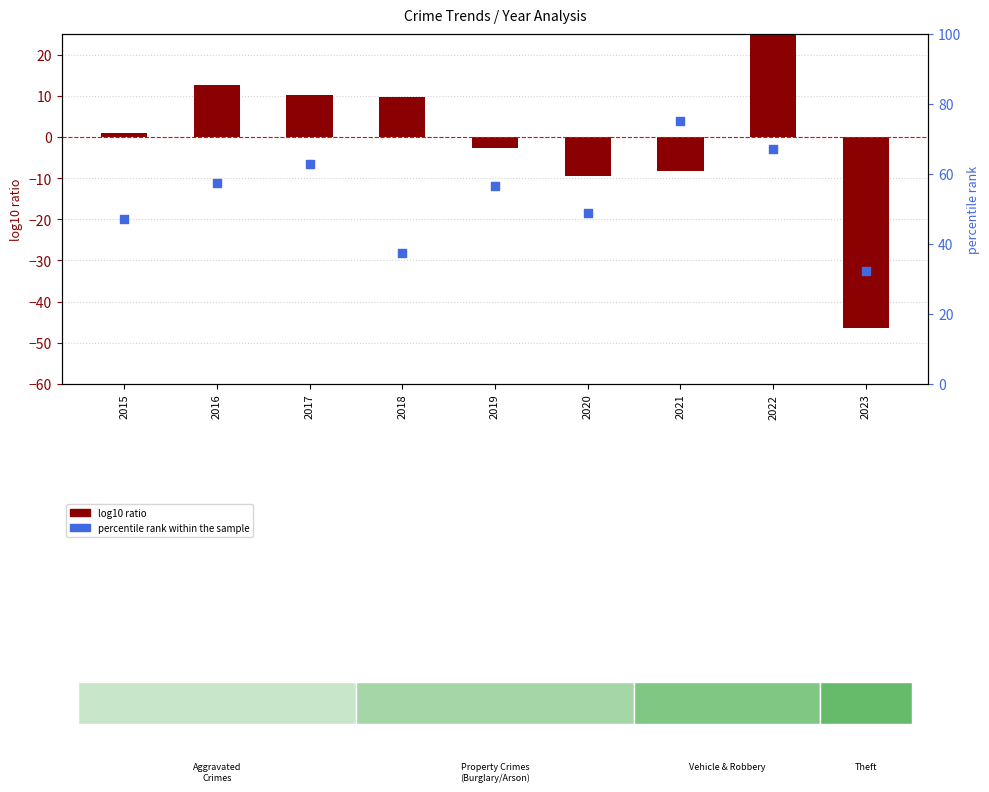

Is the value of percentile rank within the sample at 2018 greater than the value of log10 ratio at 2018?

Yes